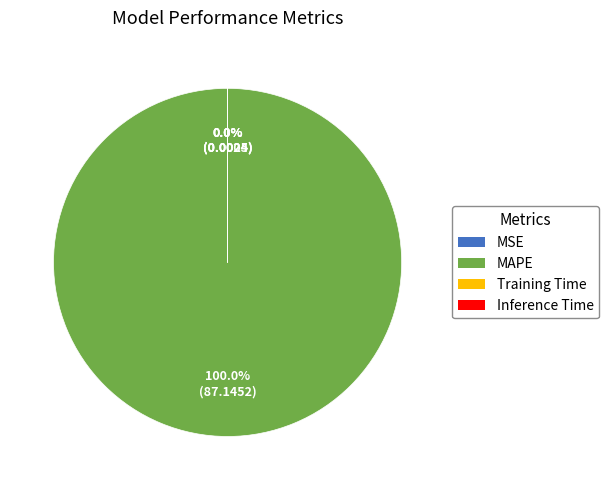

Does any single category account for the majority?

Yes